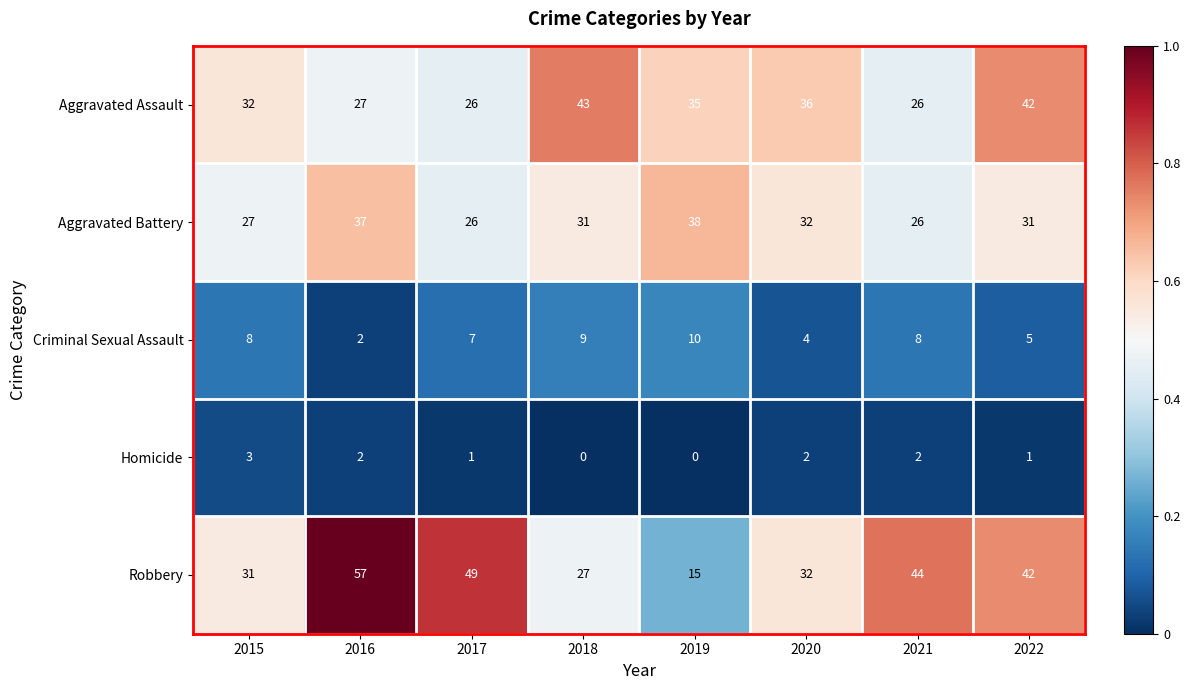

At which category does the chart reach its peak across all series?

2016